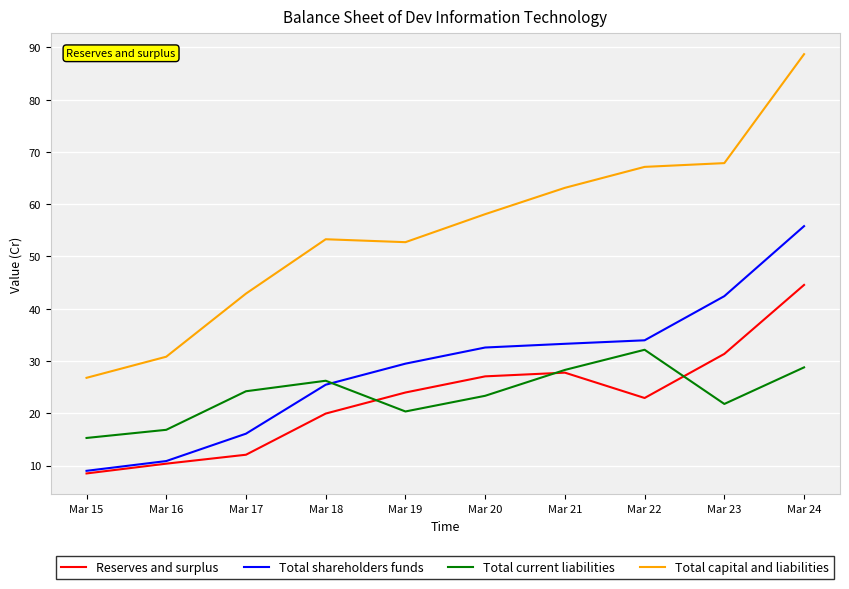

What is the sum of the Total shareholders funds values at Mar 16 and Mar 21?

44.1